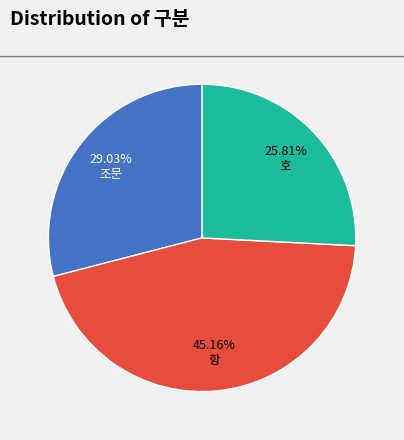

To the nearest percent, what is the average slice percentage?

33%